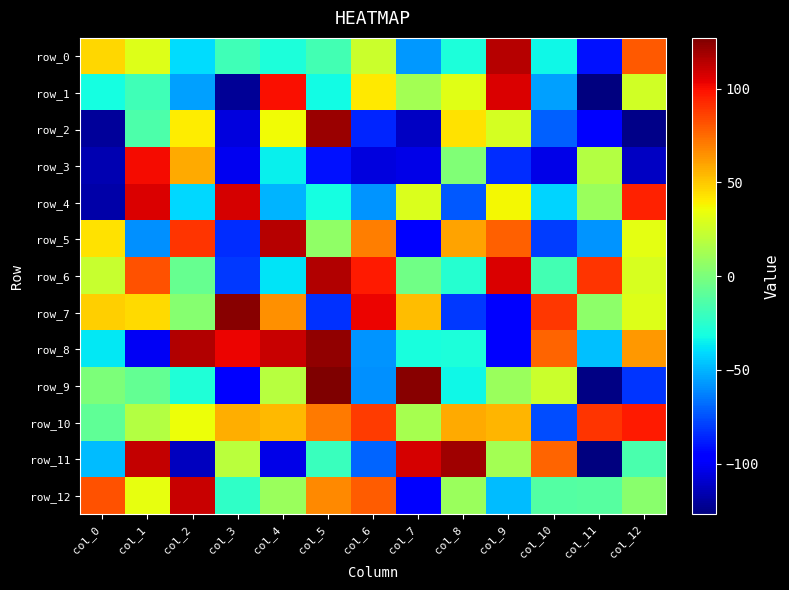

How many data points does each series have?

13